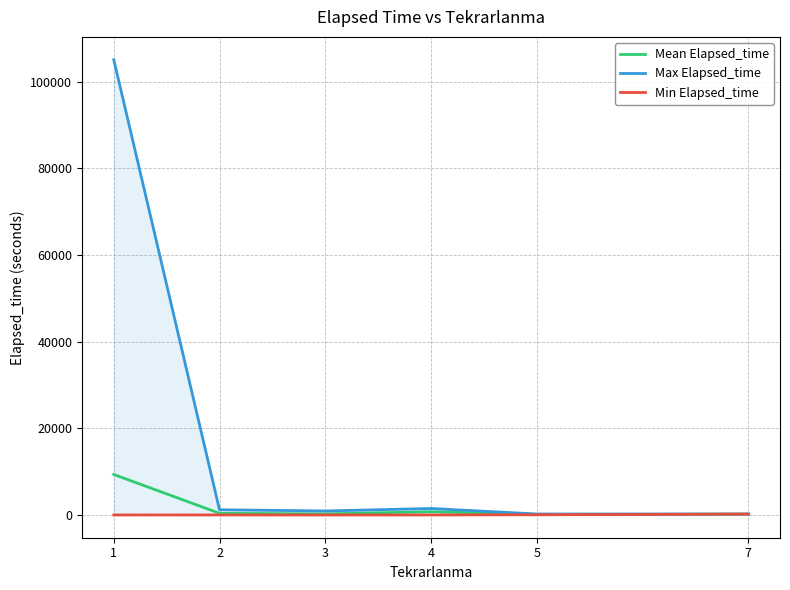

In Max Elapsed_time, how many points are lower than both neighbors (excluding endpoints)?

1